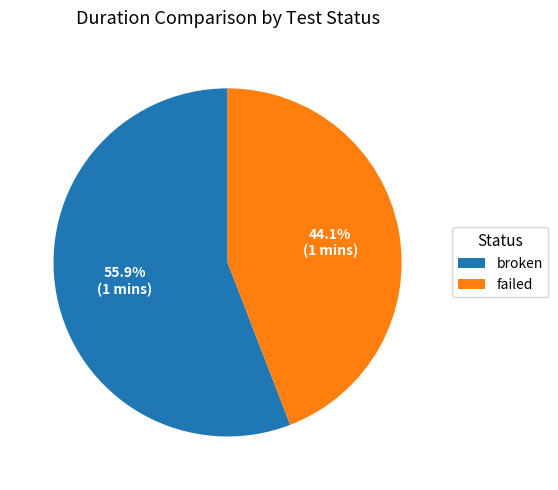

Which slice is the smallest?

failed